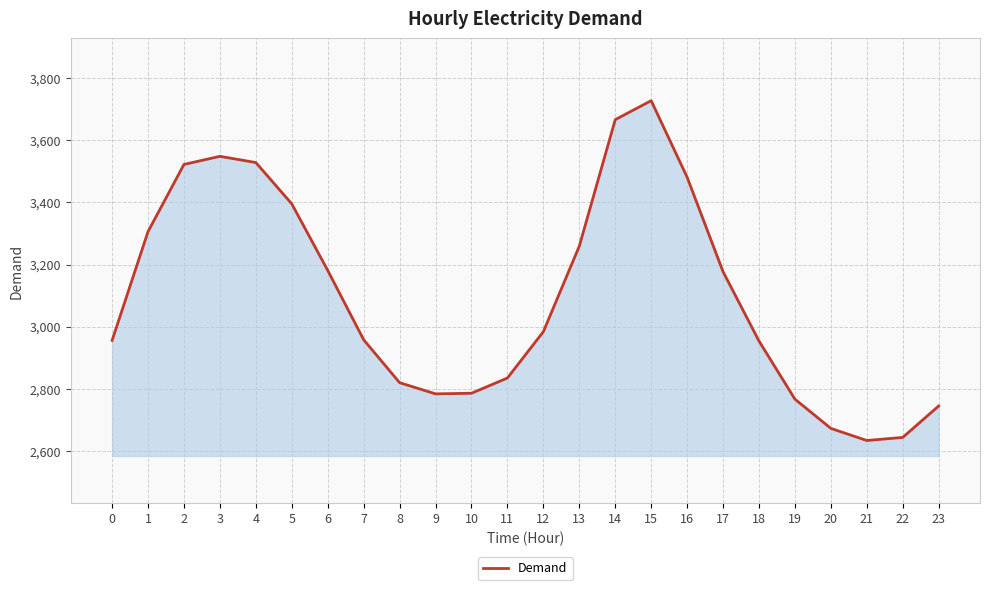

What is the difference between the values at 2 and 7?

564